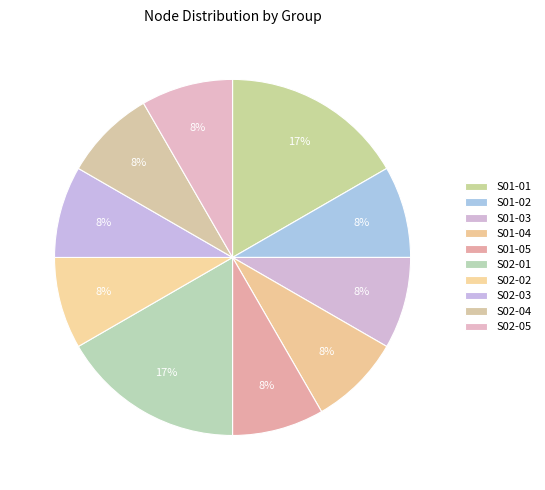

Is it true that S01-01 is 17% of the pie?

True